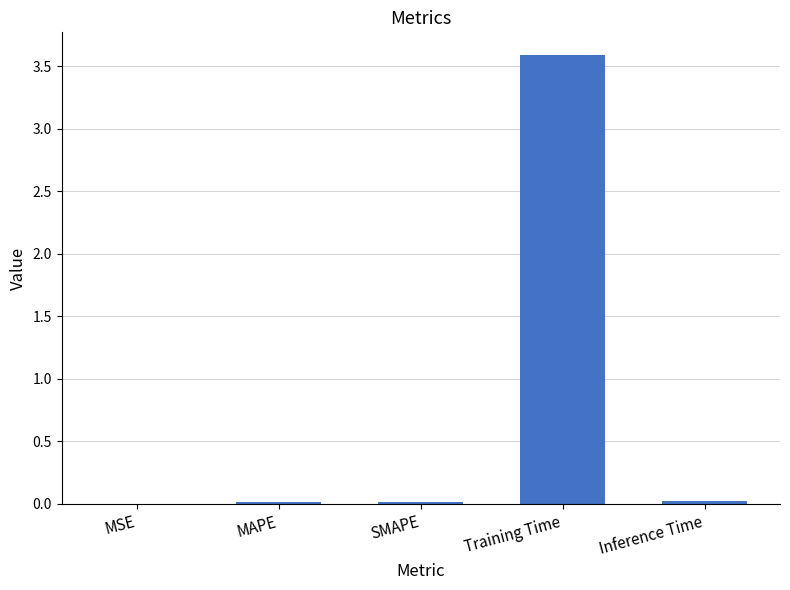

What is the sum of all values?

3.6